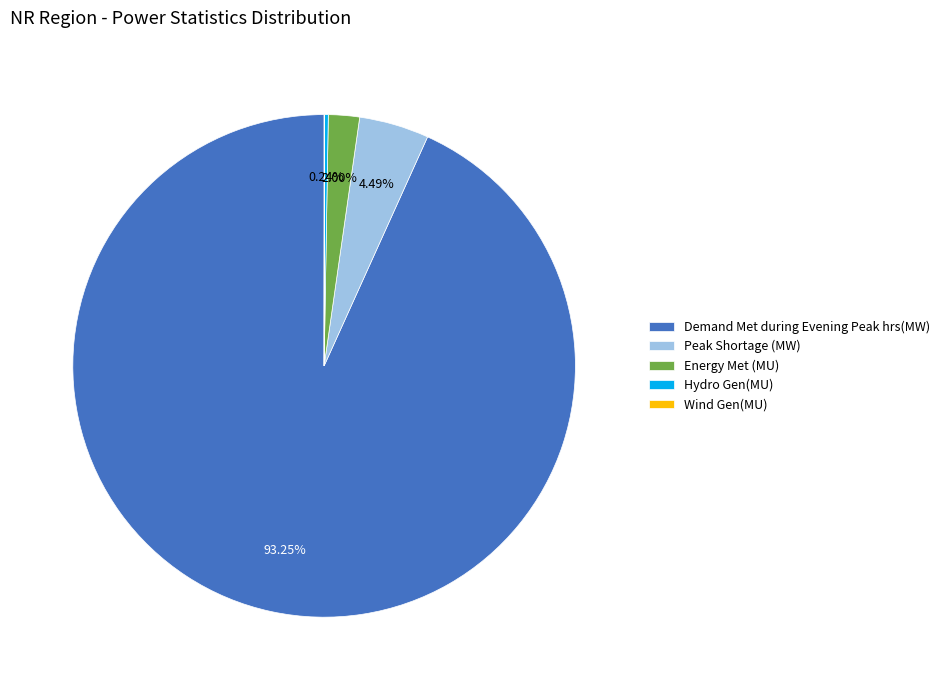

Is Energy Met (MU) the majority of the pie?

No